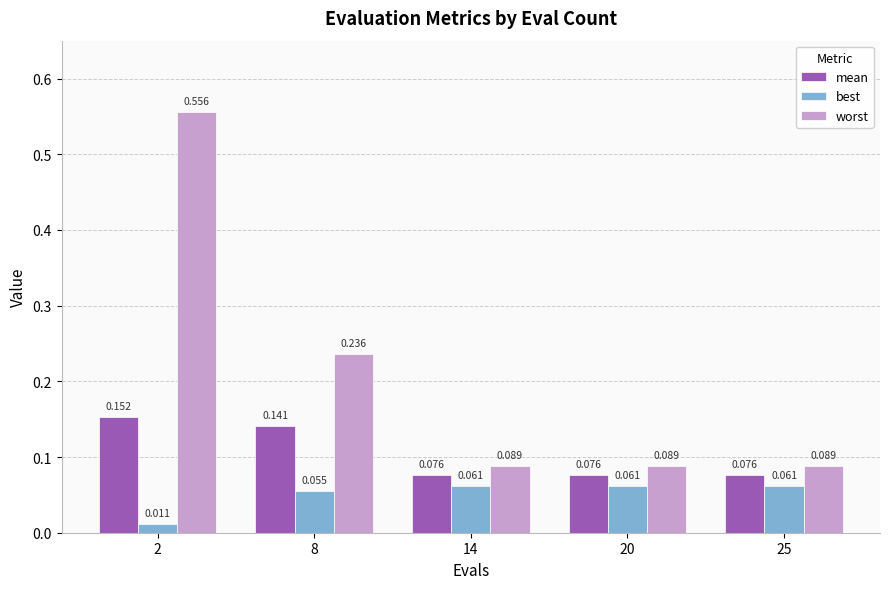

Is the value of best at 14 greater than the value of mean at 14?

No